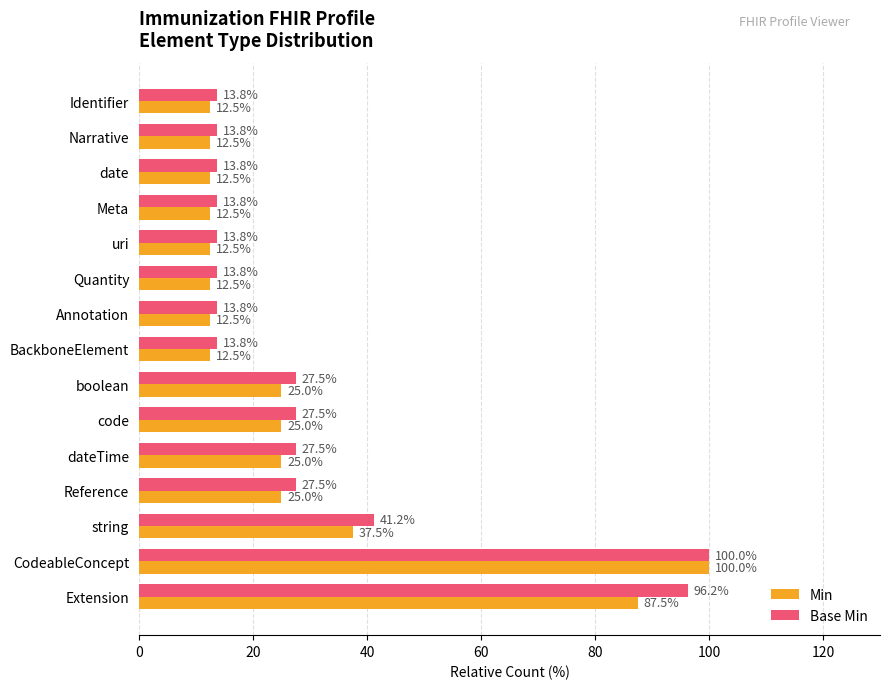

Is the value of Min at string greater than the value of Base Min at code?

Yes